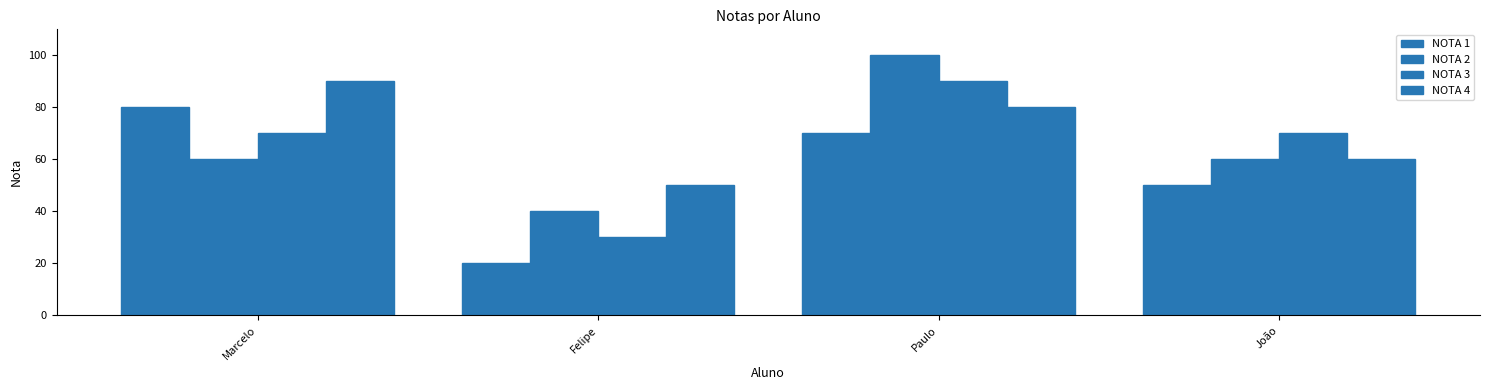

How many bars are there in each group?

4